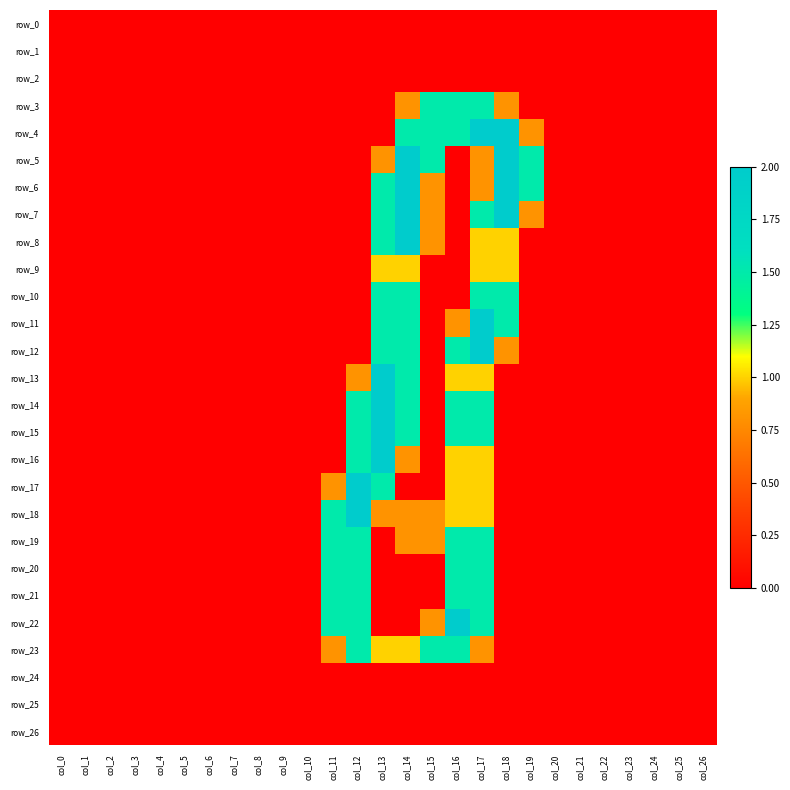

How many values in row_15 are above zero?

5